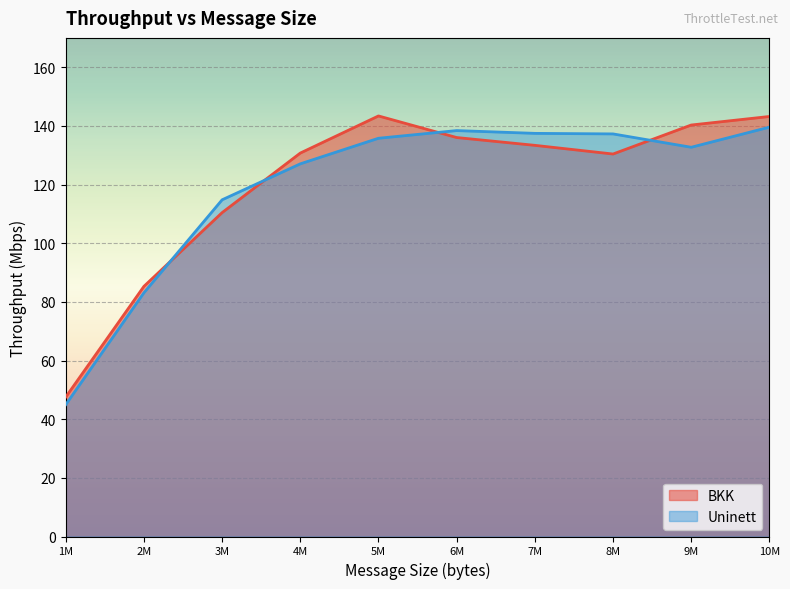

Between 1M and 10M, which series saw the biggest shift?

BKK